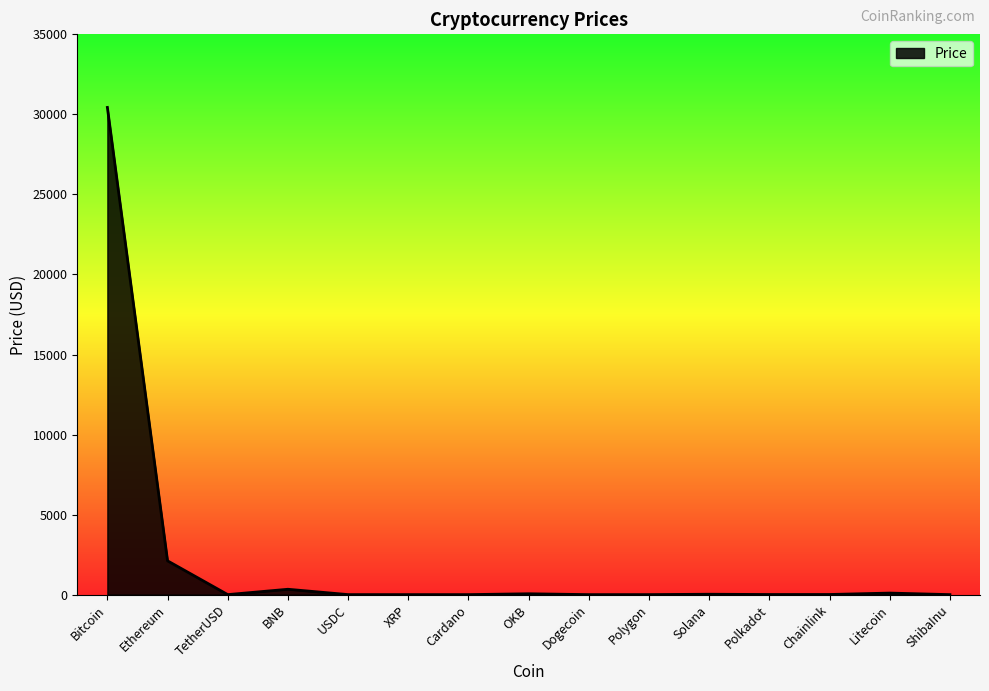

How many values are below 6?

7